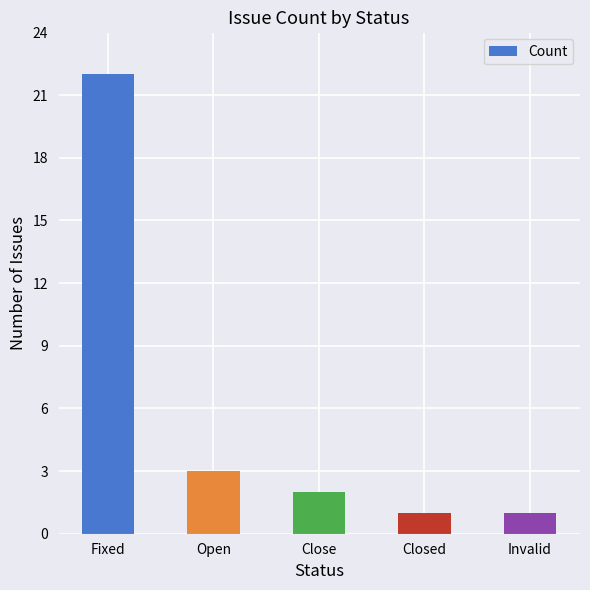

What is the smallest value displayed?

1